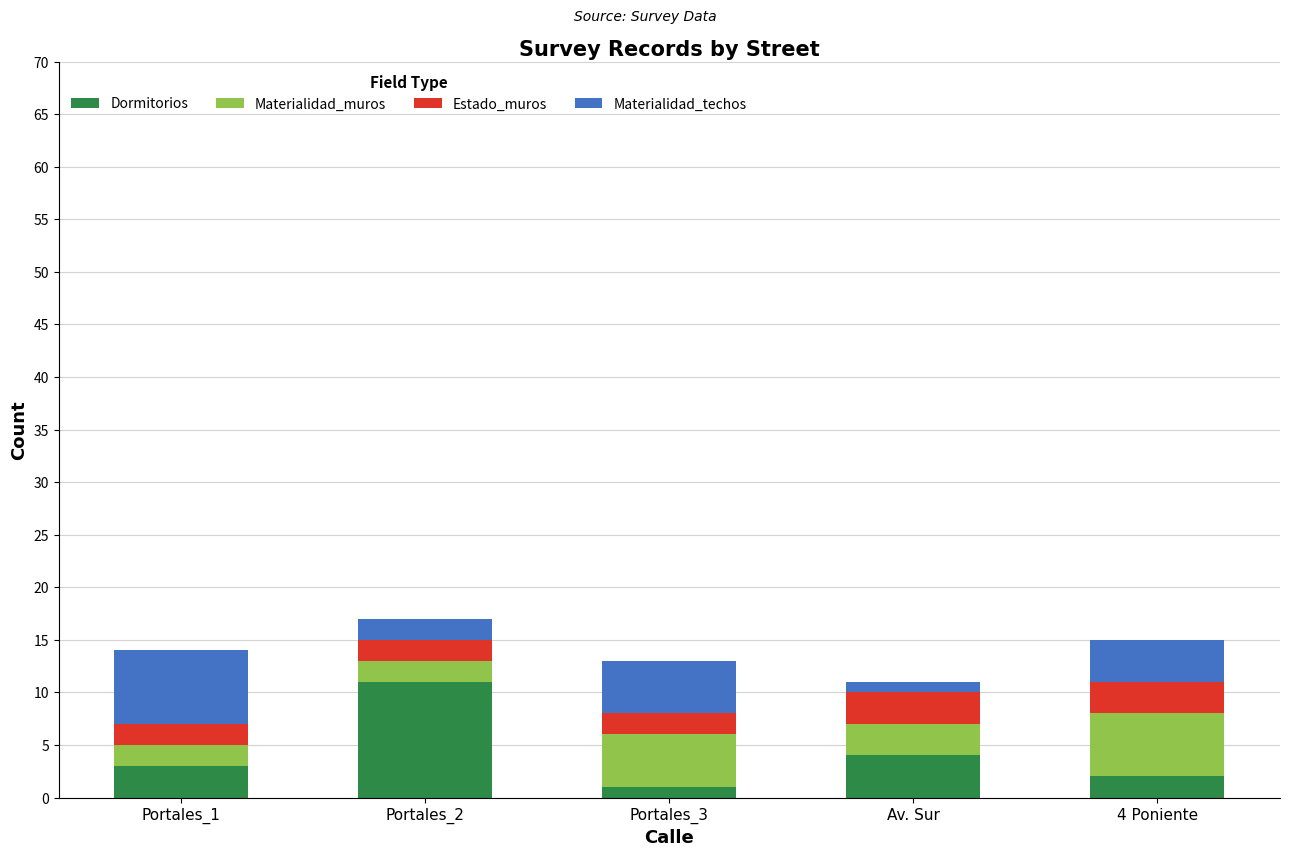

What is the average value of the Dormitorios series?

4